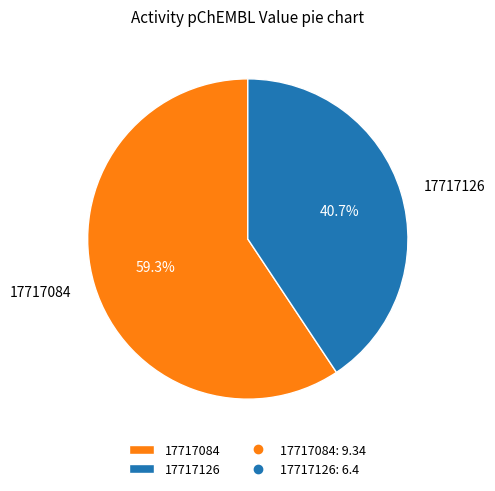

To the nearest percent, what is the difference between the largest and smallest slice percentages?

19%